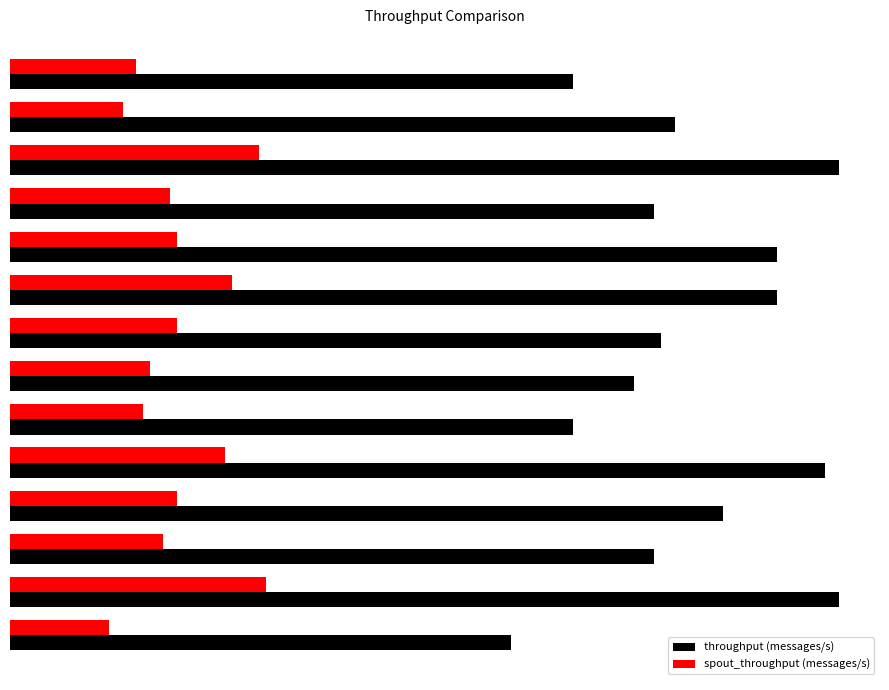

What are all the series names shown in the legend?

throughput (messages/s), spout_throughput (messages/s)